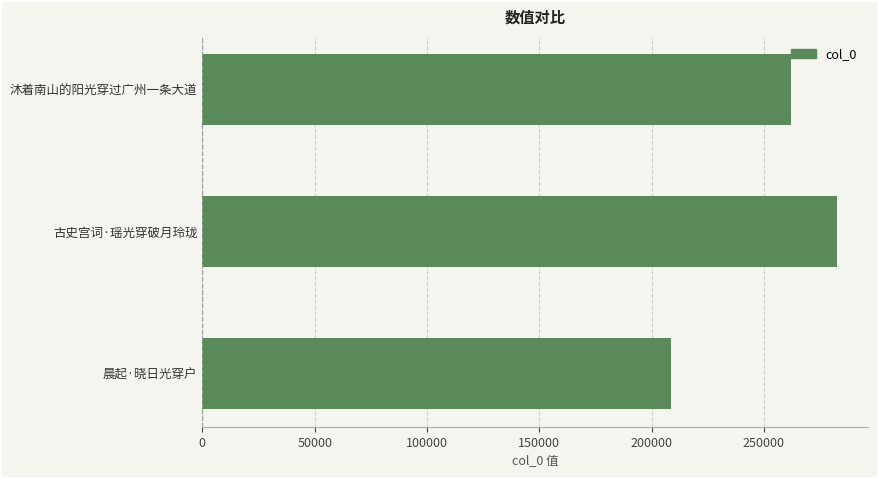

At which label is the value closest to 245533?

沐着南山的阳光穿过广州一条大道